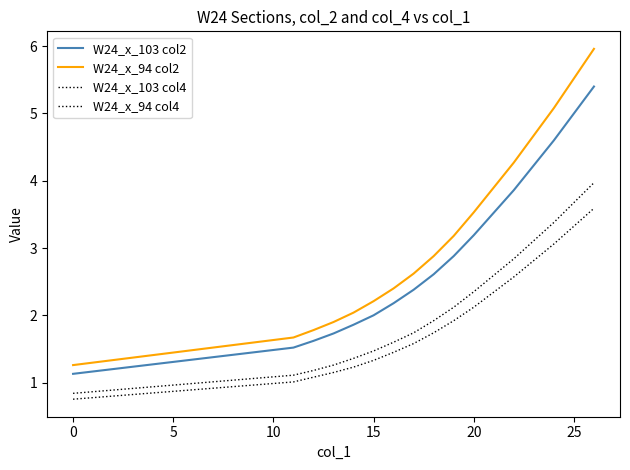

Which category has the lowest value in the W24_x_94 col2 series?

0